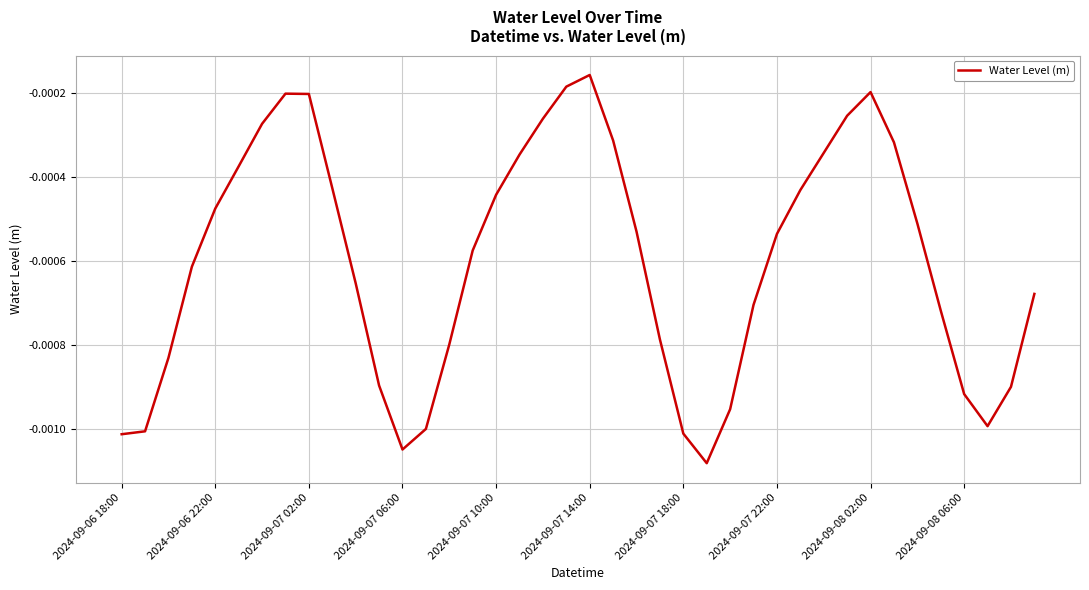

At which label is the value closest to 0?

2024-09-07 14:00